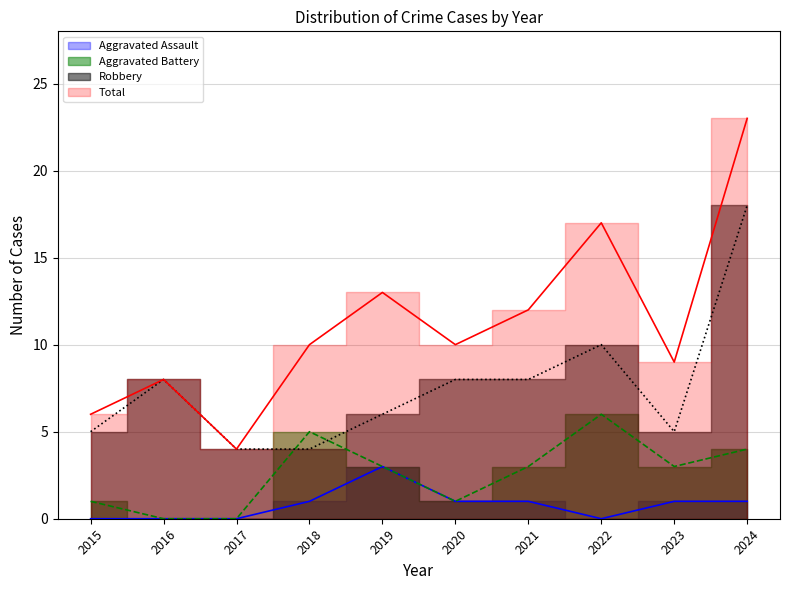

Between 2015 and 2020, which series saw the biggest shift?

Total